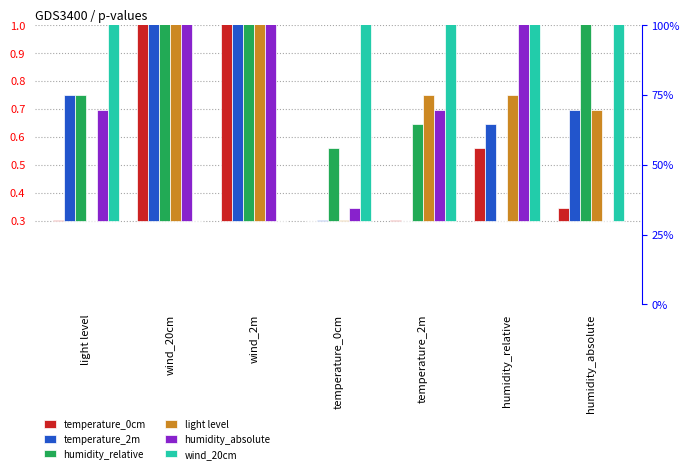

What are all the series names shown in the legend?

temperature_0cm, temperature_2m, humidity_relative, light level, humidity_absolute, wind_20cm